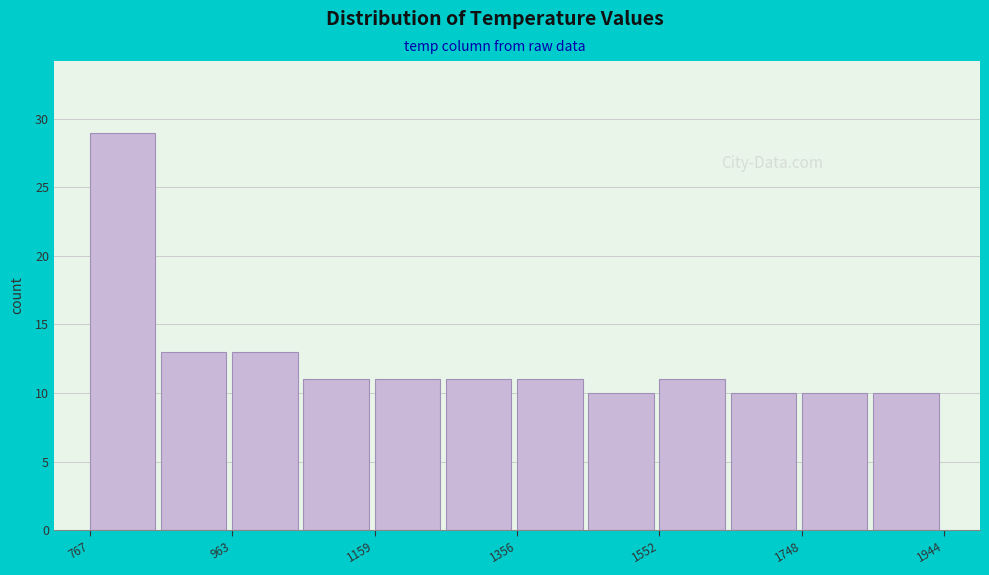

Reading left to right, list every bar in this chart as the range it spans on the x-axis followed by its height. Neither the bar edges nor the heights are printed on the chart, so give them approximately, as read against the axes.

760 to 860: 29
860 to 960: 13
960 to 1060: 13
1060 to 1160: 11
1160 to 1260: 11
1260 to 1360: 11
1360 to 1460: 11
1460 to 1560: 10
1560 to 1660: 11
1660 to 1740: 10
1740 to 1840: 10
1840 to 1940: 10